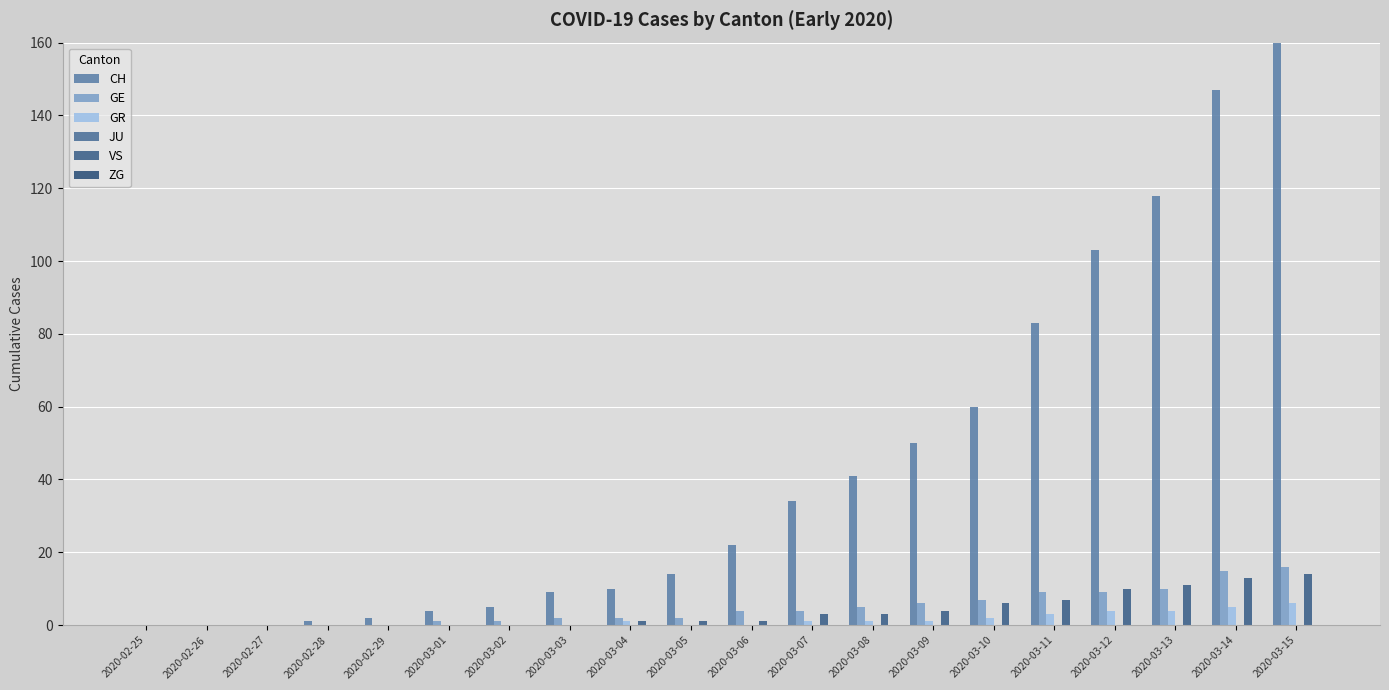

Which category has the highest value in the JU series?

2020-02-25